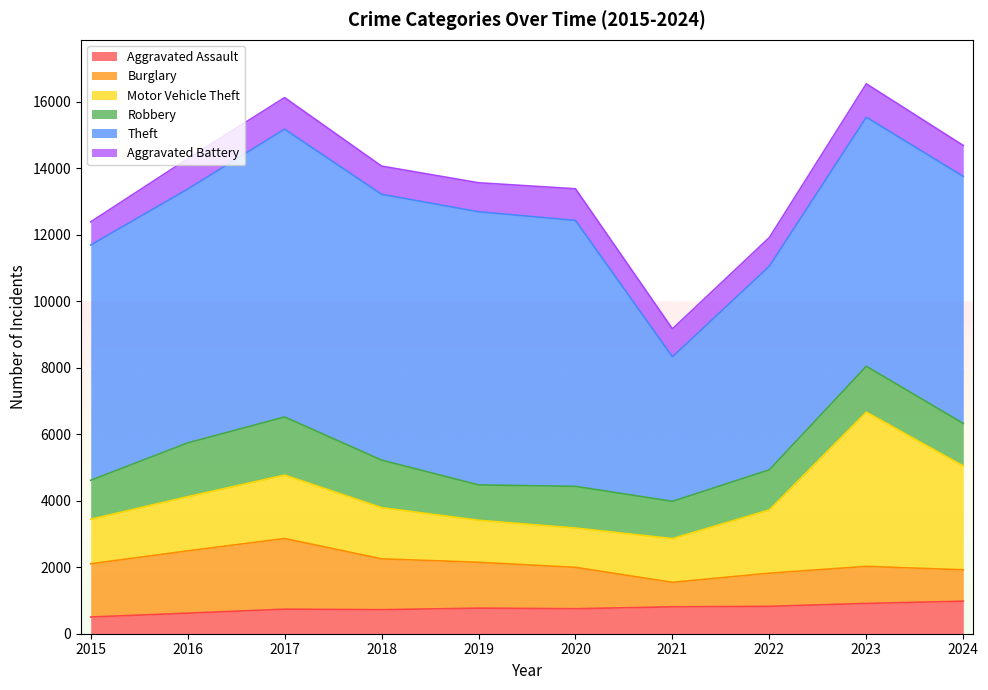

How many data points in Theft are less than 7631?

5